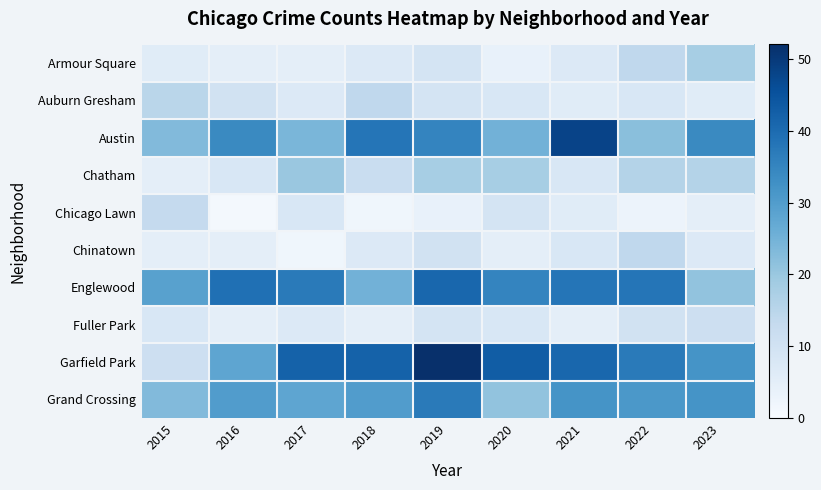

Which category has the lowest value across all series?

2016